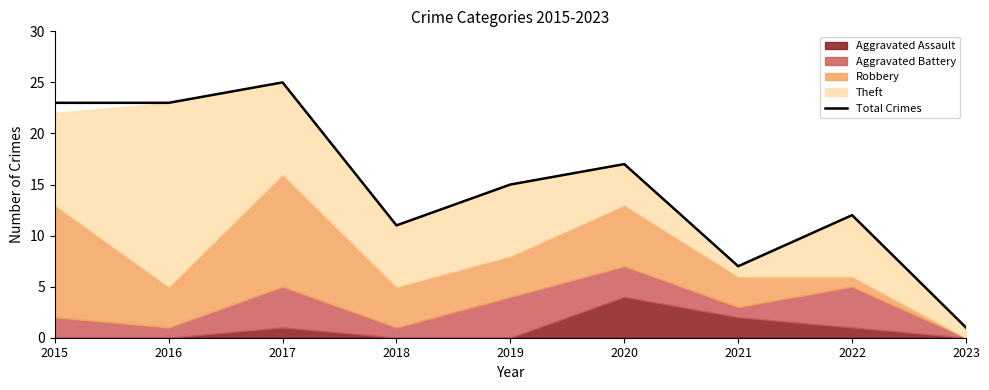

Reading right to left, transcribe all the data shown in this chart.

2023=1	2022=12	2021=7	2020=17	2019=15	2018=11	2017=25	2016=23	2015=23